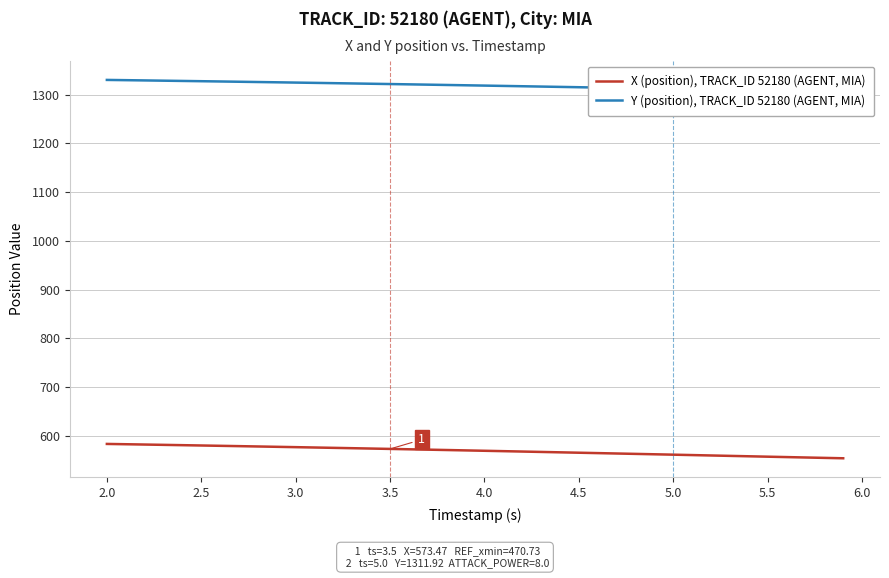

True or false: Y (position), TRACK_ID 52180 (AGENT, MIA) and X (position), TRACK_ID 52180 (AGENT, MIA) cross at least once.

False